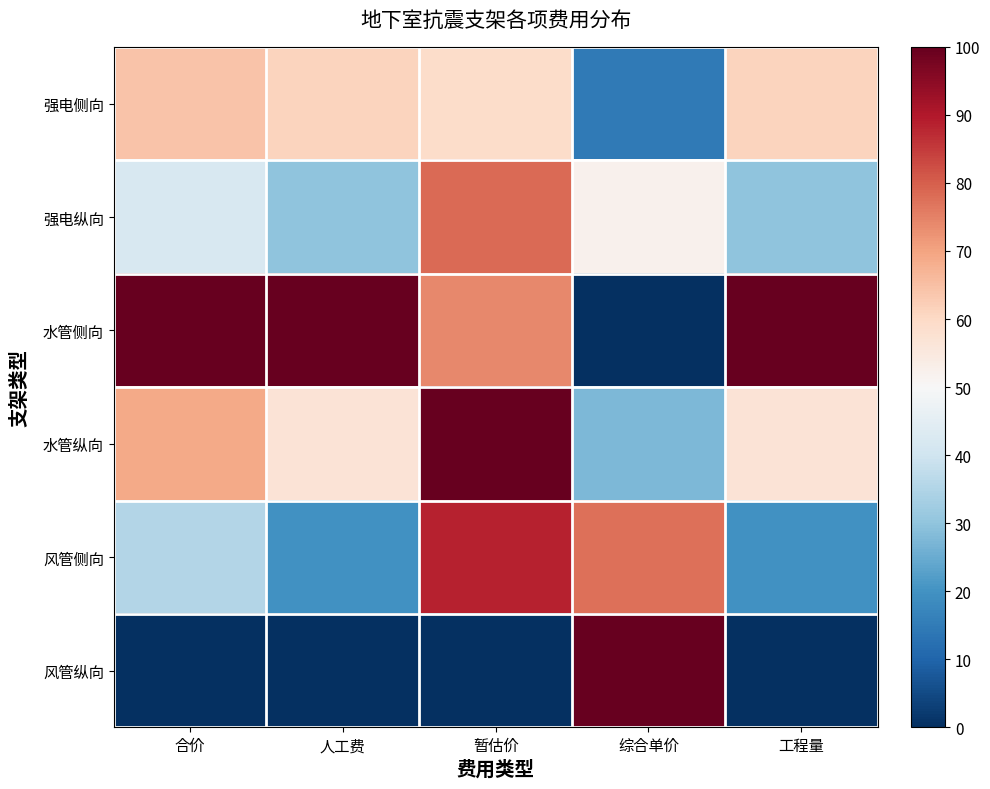

At 工程量, list the series in order from largest to smallest.

水管侧向, 强电侧向, 水管纵向, 强电纵向, 风管侧向, 风管纵向